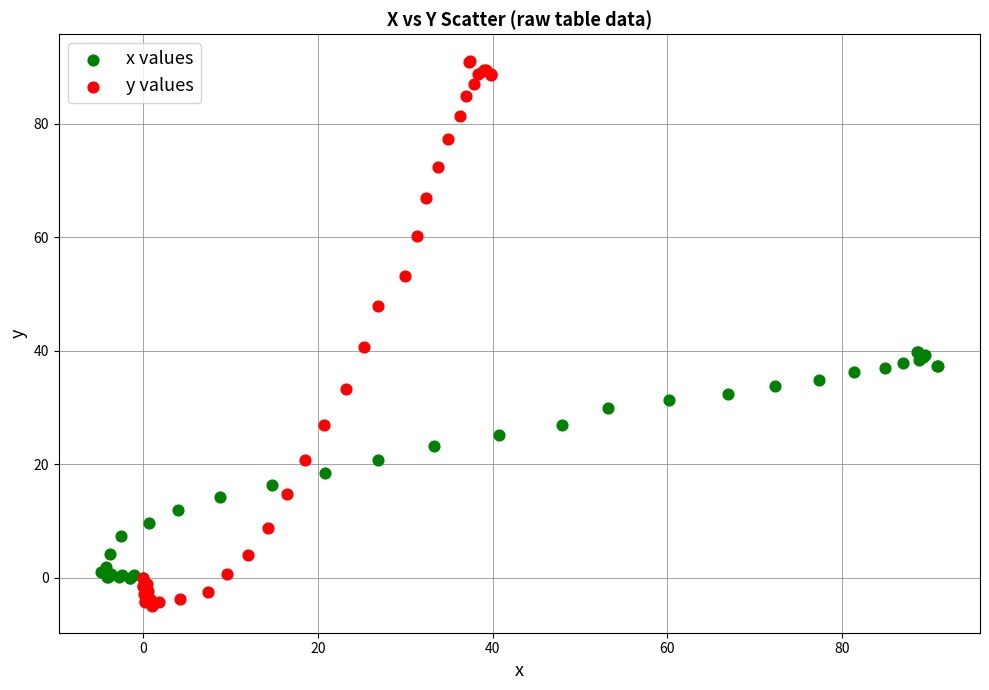

What are all the series names shown in the legend?

x values, y values